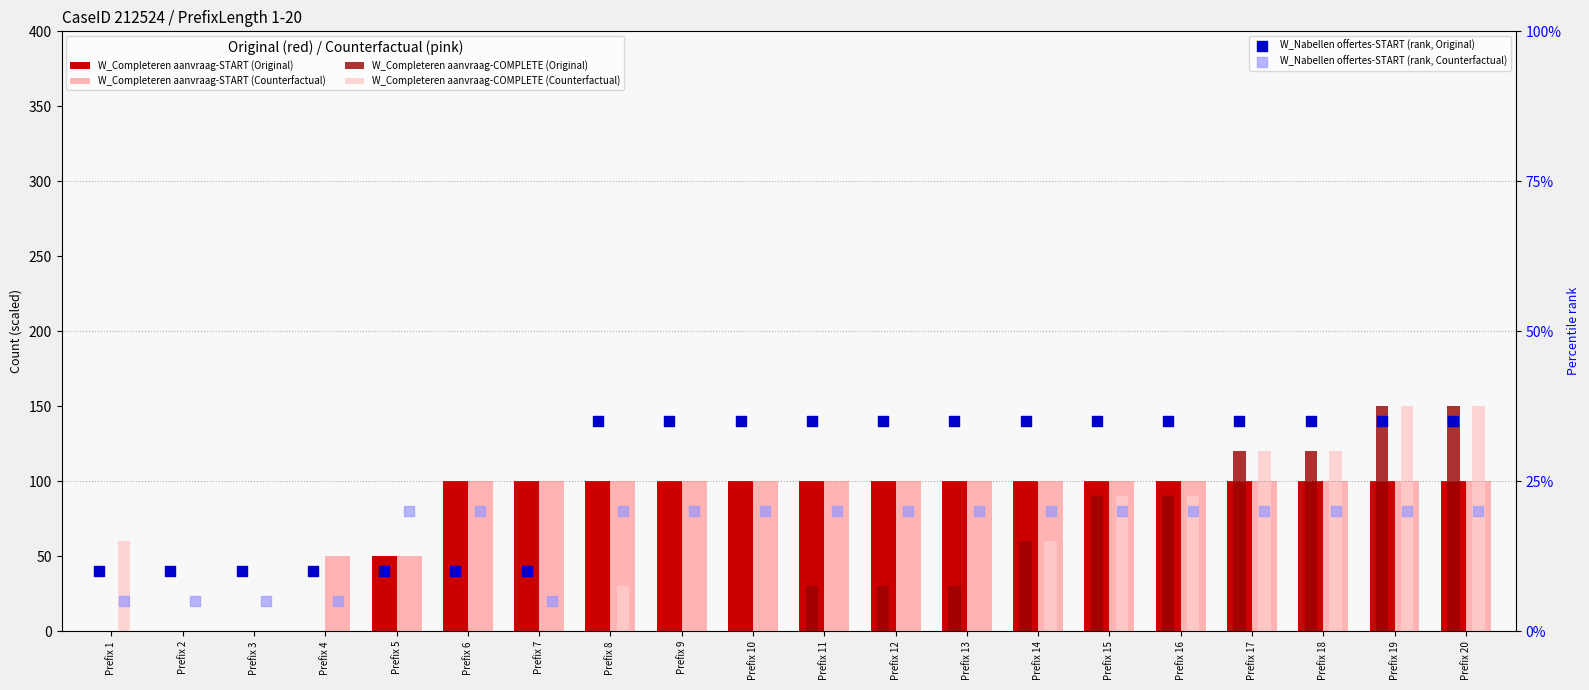

What is the total value across all series at Prefix 20?

555